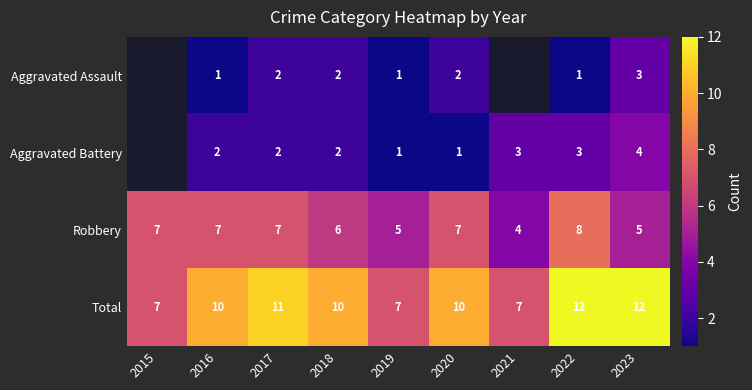

At which category does the chart reach its peak across all series?

2022